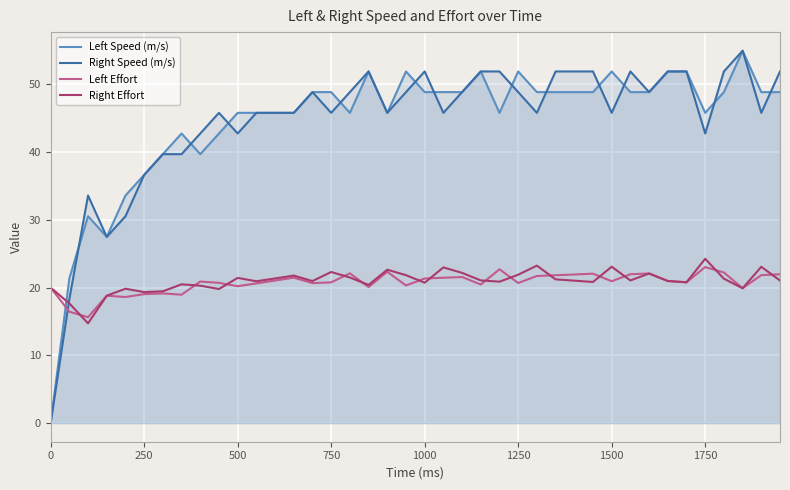

The value of Left Speed (m/s) at 0 is -20.4. True or false?

False